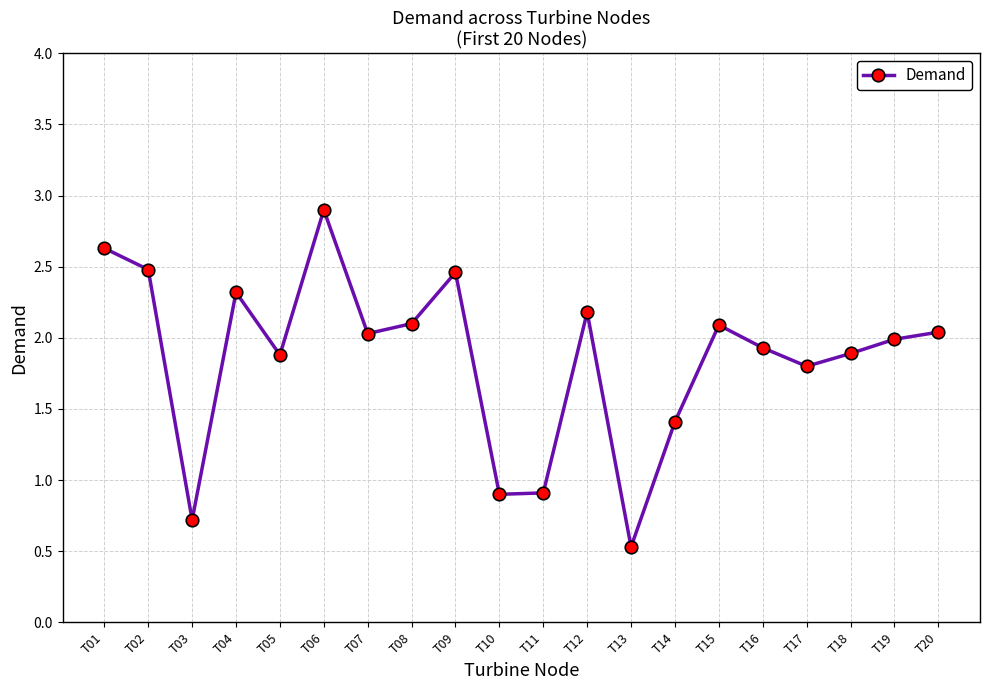

True or false: the data shows 2.0 at T07.

True